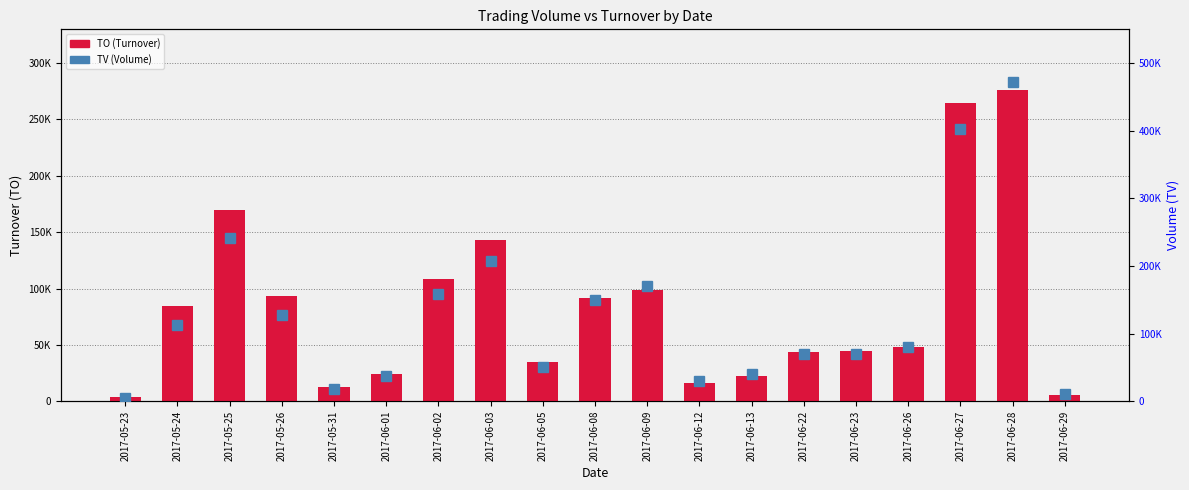

What is the label of the 8th bar from the left?

2017-06-03